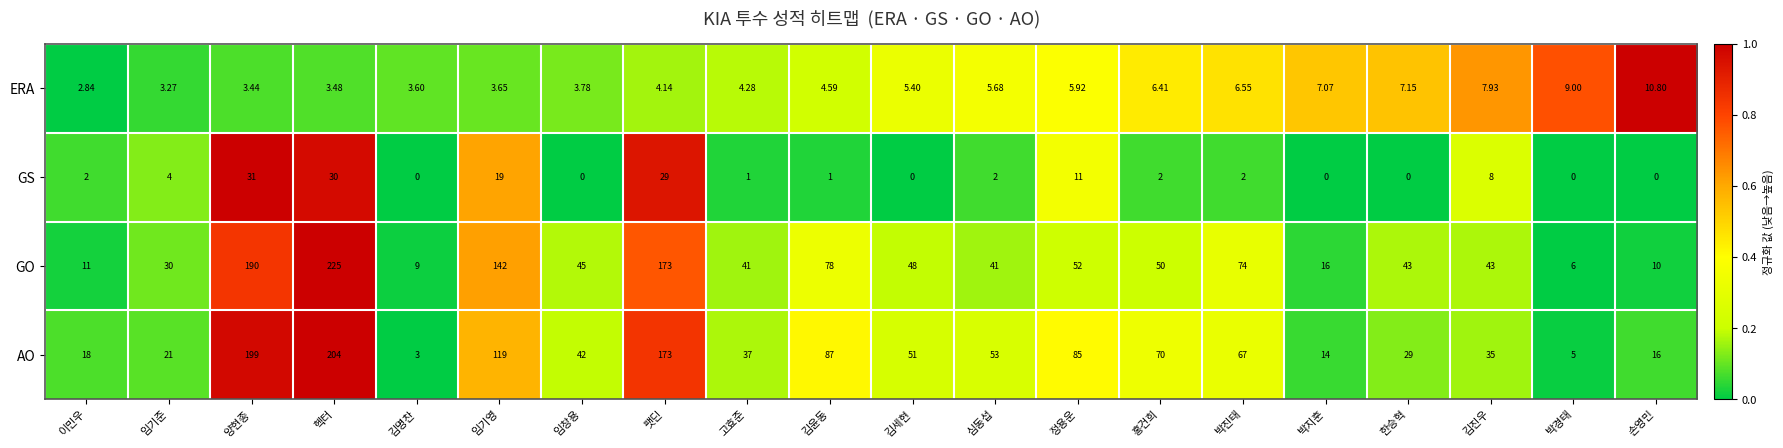

At 김명찬, list the series in order from smallest to largest.

GS, AO, ERA, GO